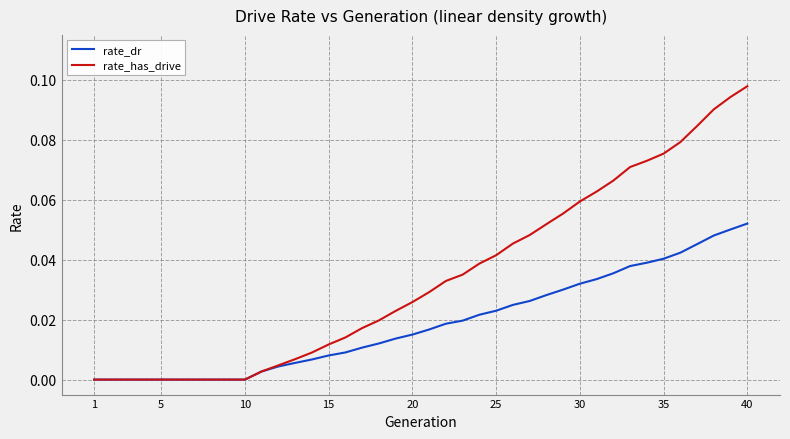

List the series in order of their overall mean, lowest first.

rate_dr, rate_has_drive